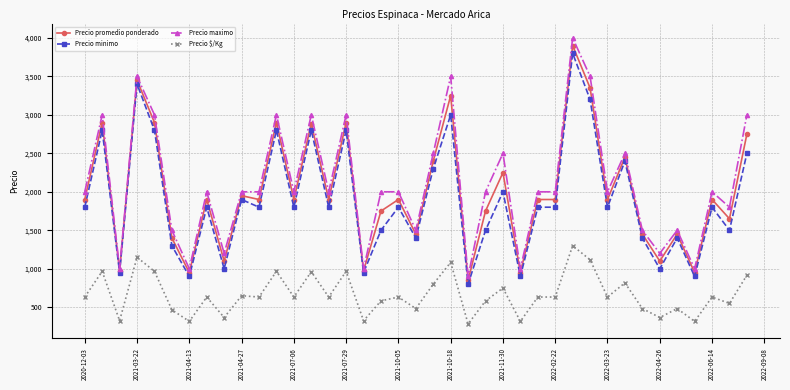

At how many categories does at least one series exceed 2182?

13